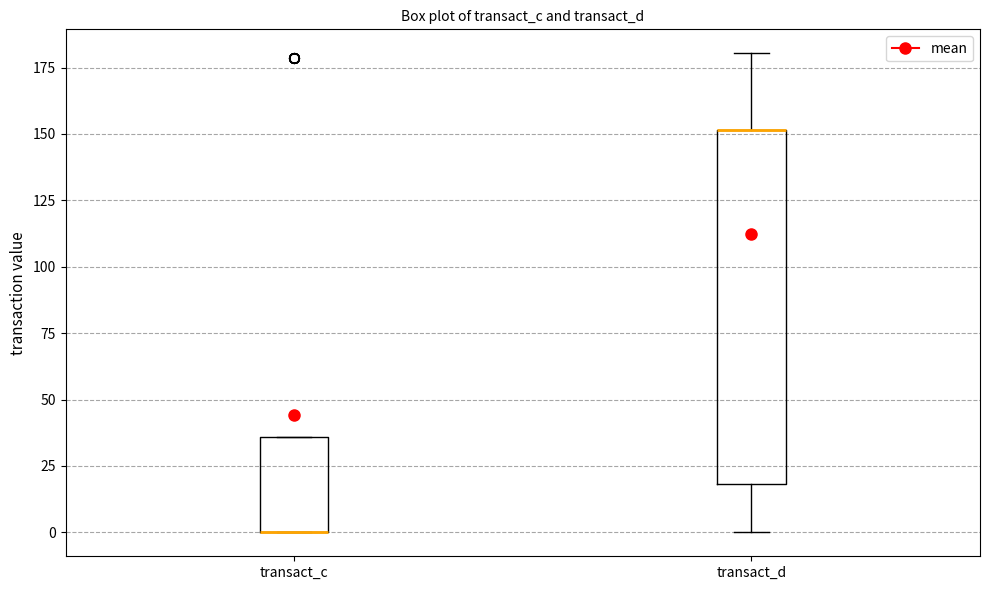

Which box is the tallest, from its lower edge to its upper edge?

transact_d